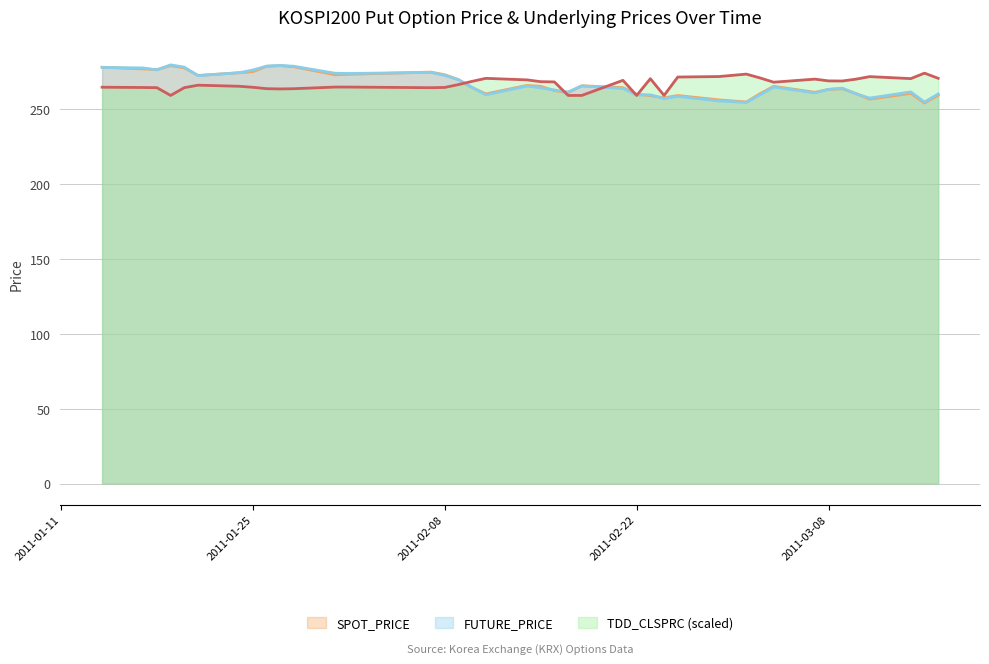

What is the sum of all SPOT_PRICE values?

10676.6